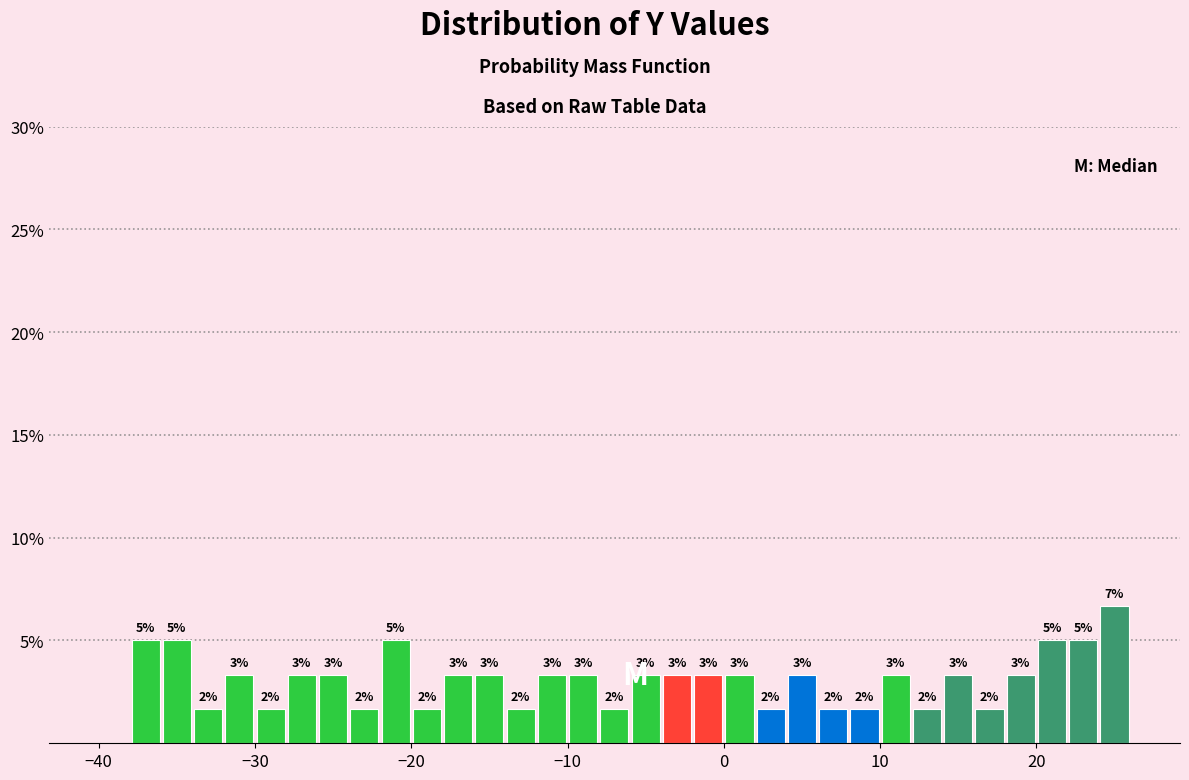

Read against the x-axis, roughly where is the centre of the tallest bar?

25